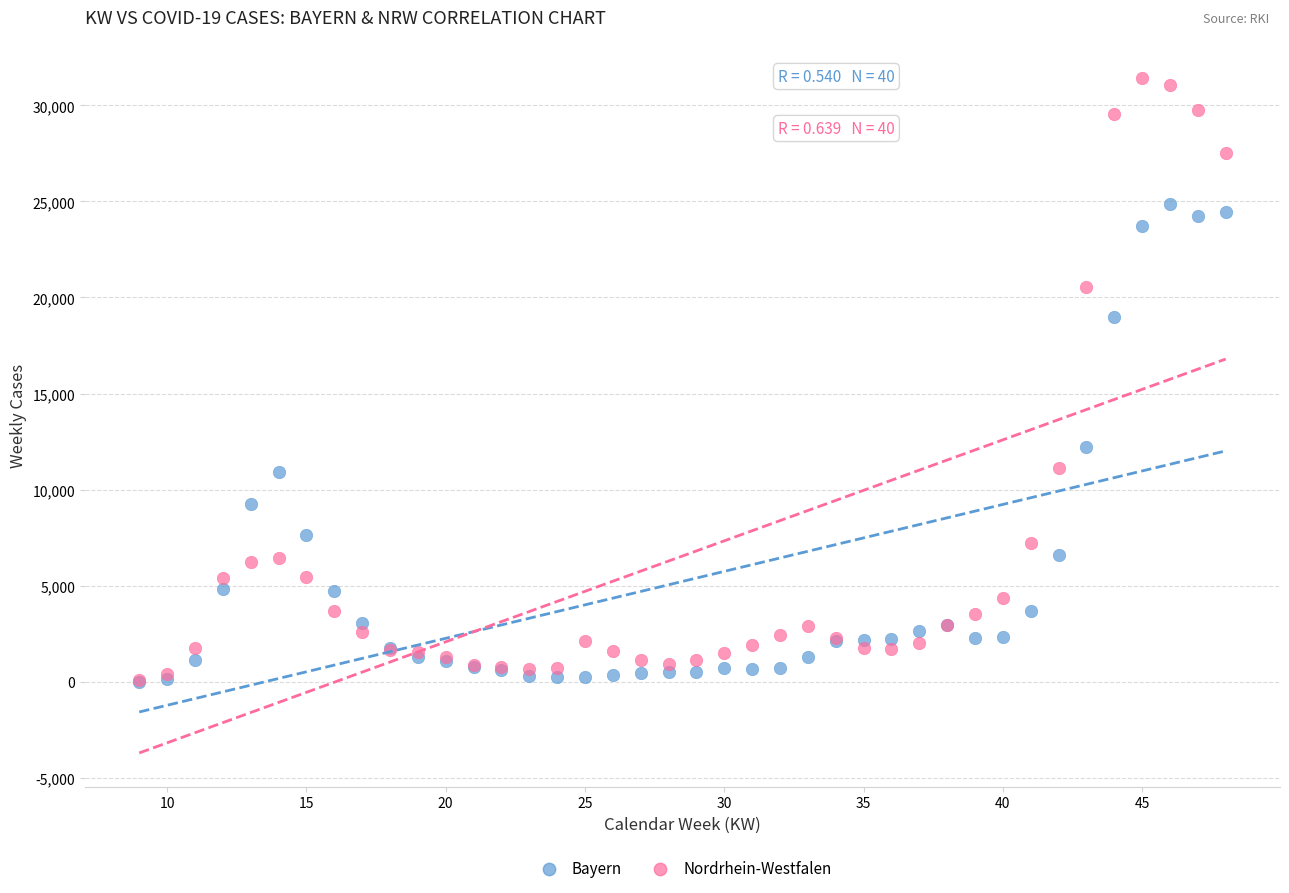

Which series reaches the maximum Y coordinate?

Nordrhein-Westfalen